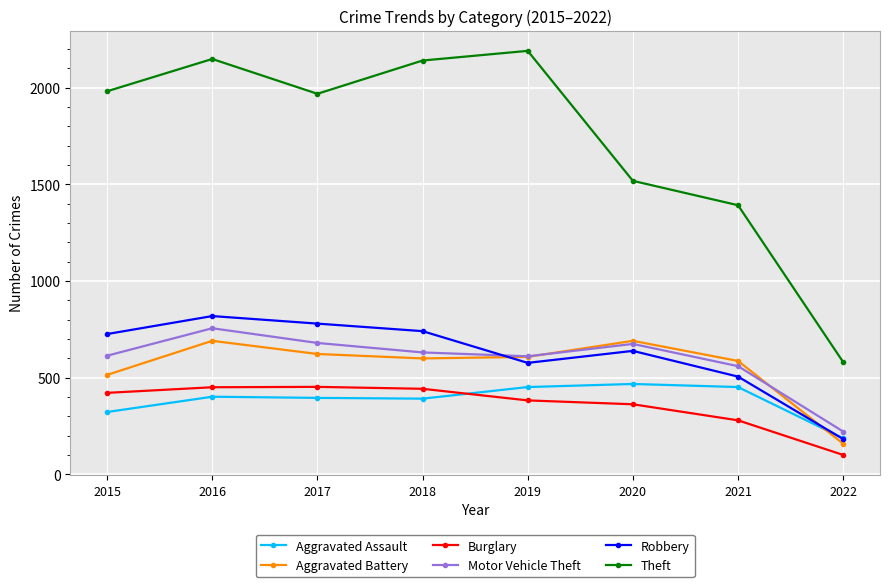

Is the value of Theft at 2020 greater than the value of Robbery at 2015?

Yes